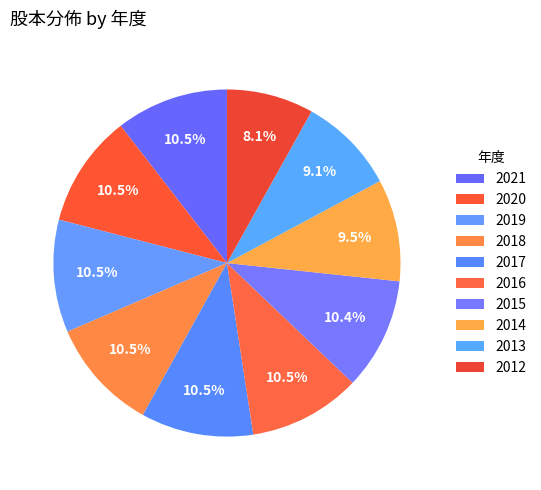

How many slices are in this pie chart?

10